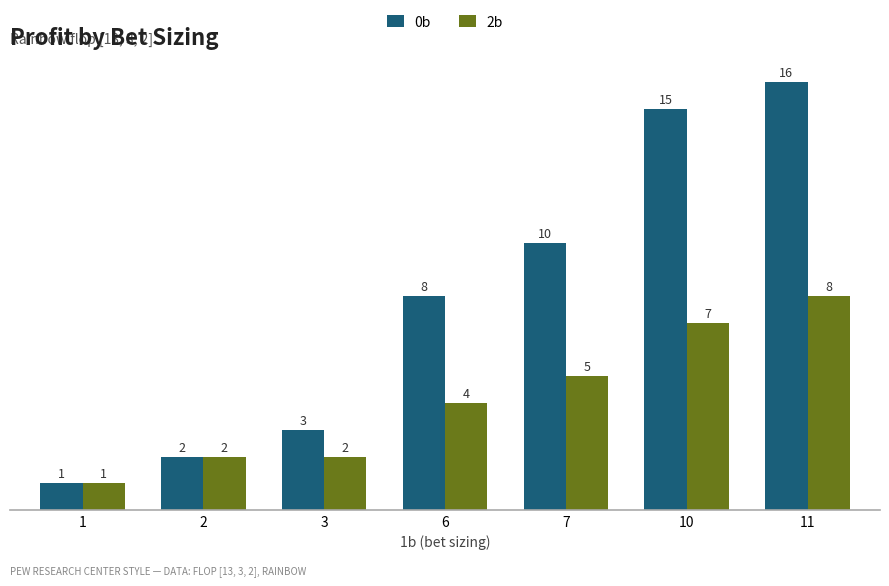

Which series has the largest total across all categories?

0b